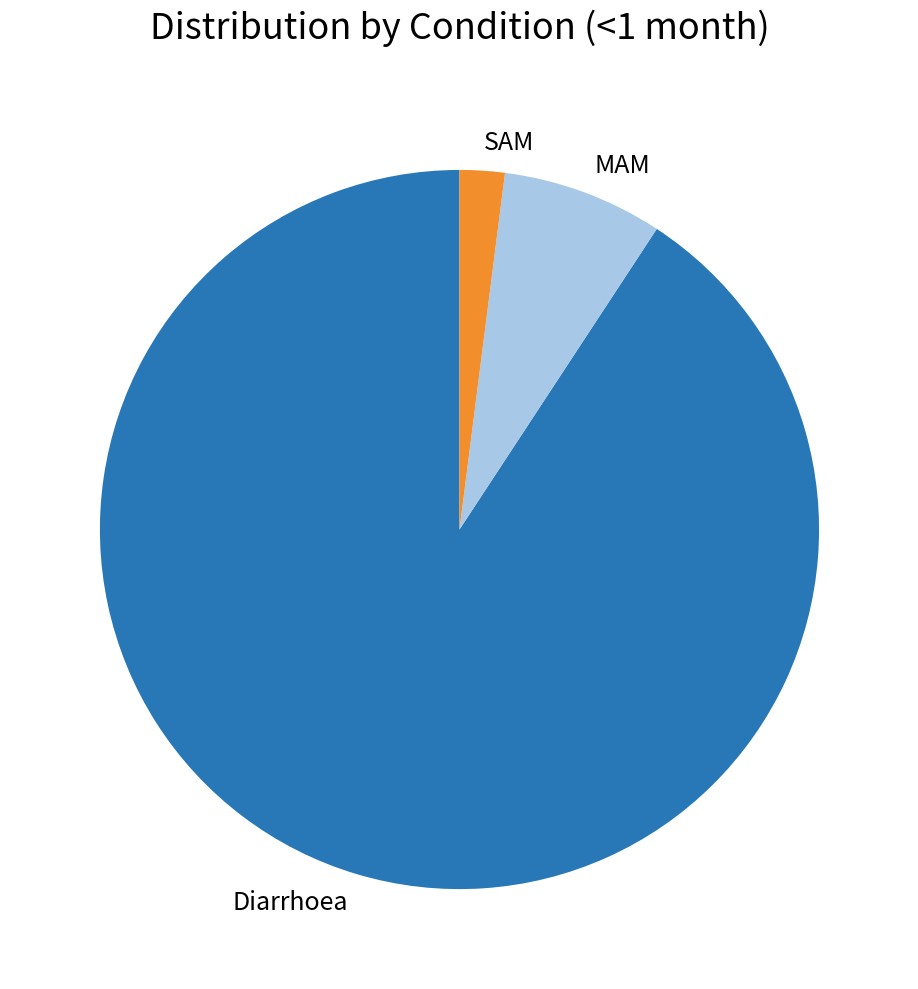

Rank the categories by value from highest to lowest.

Diarrhoea, MAM, SAM